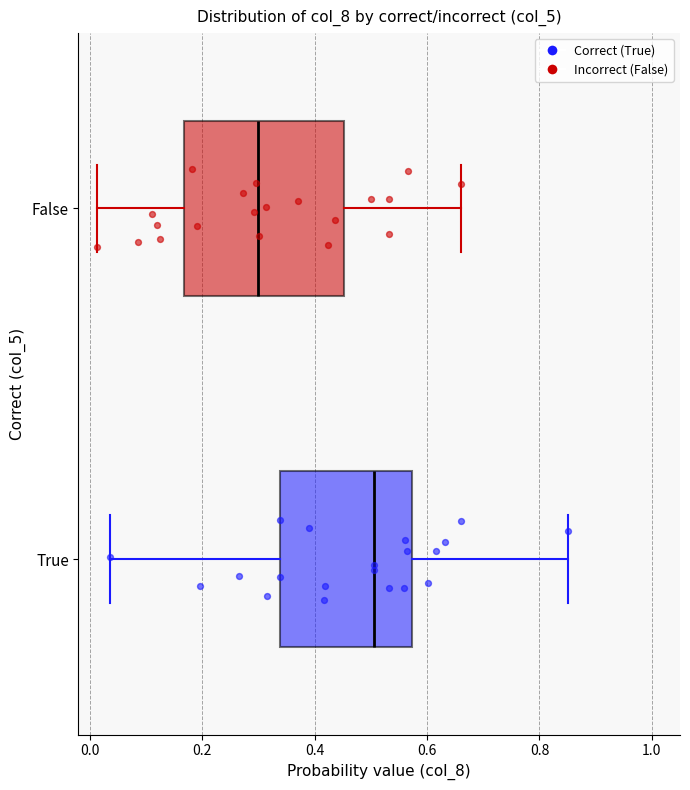

Where does the left whisker of the box for True end on the x-axis? The values are not printed on the chart, so give them approximately, as read against the axis.

0.04